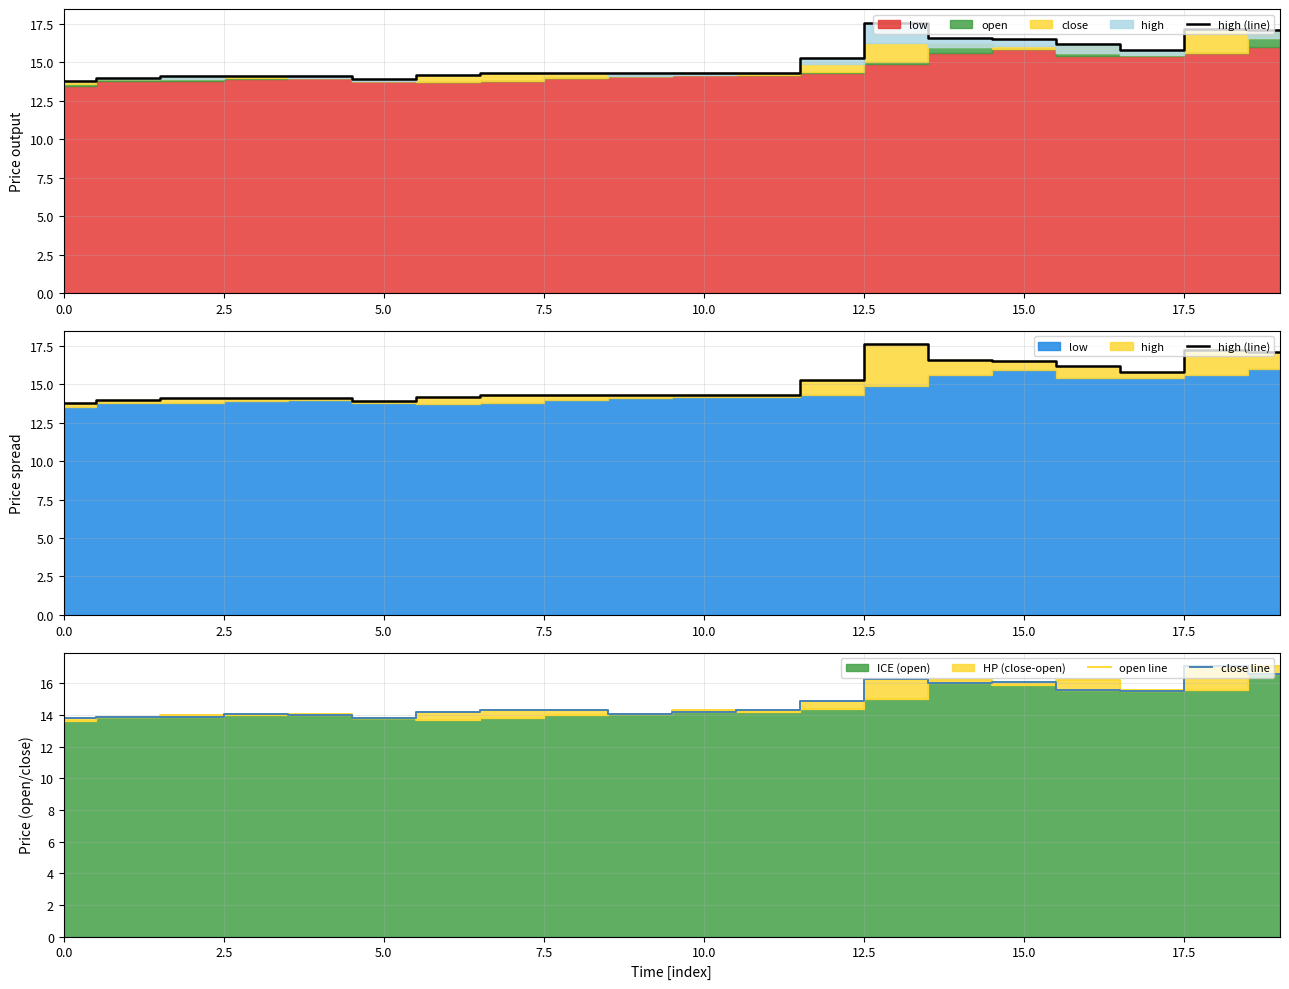

What is the minimum value for open line?

13.6